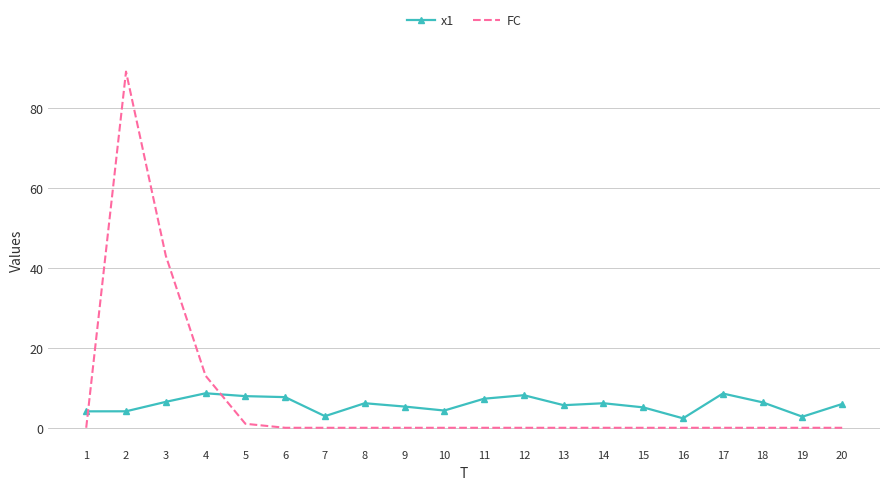

How many intersections are there between x1 and FC?

2